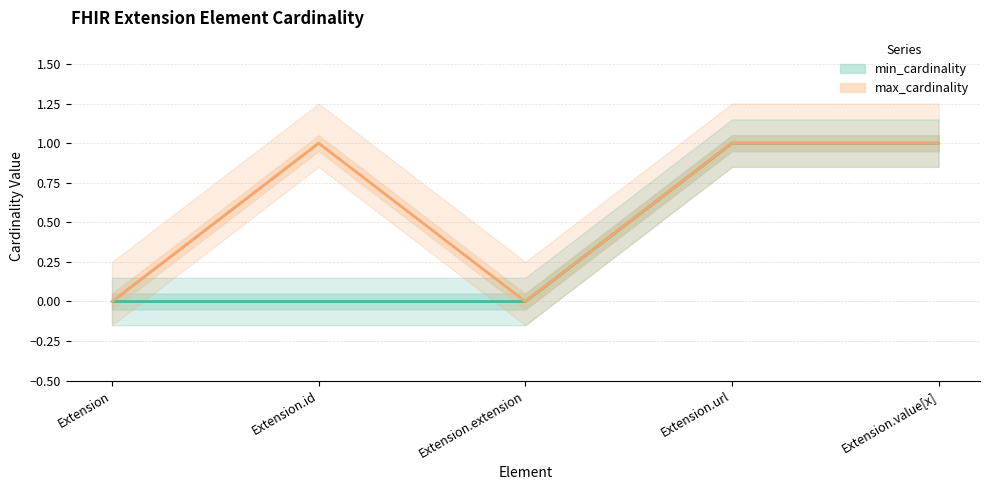

Reading left to right, list all the values displayed in this chart.

min_cardinality: Extension=0	Extension.id=0	Extension.extension=0	Extension.url=1	Extension.value[x]=1
max_cardinality: Extension=0	Extension.id=1	Extension.extension=0	Extension.url=1	Extension.value[x]=1